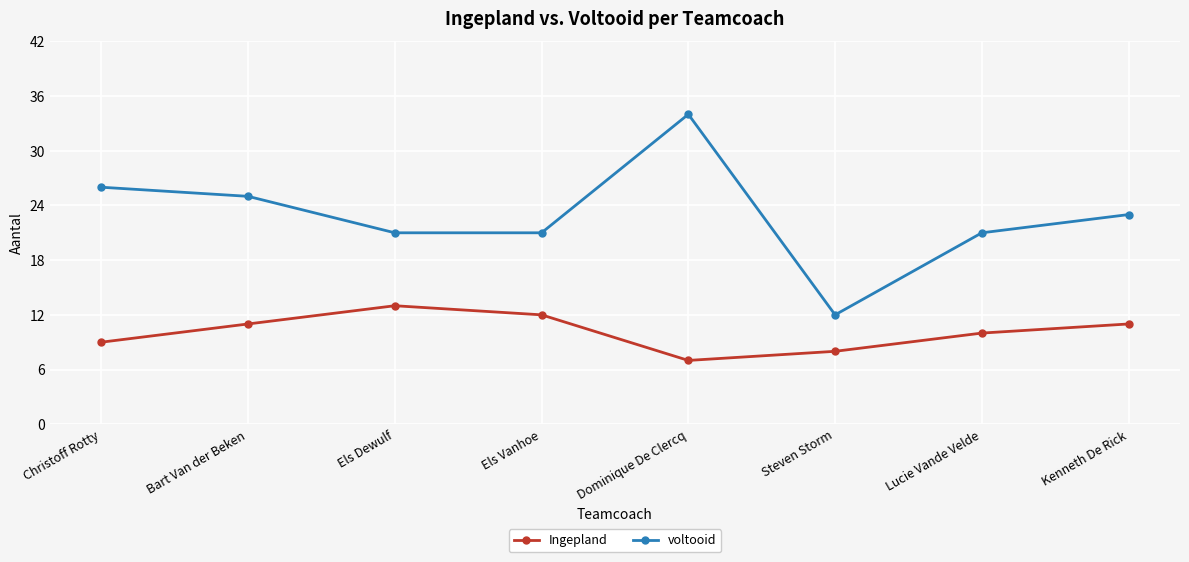

Where is the first local maximum for Ingepland?

Els Dewulf